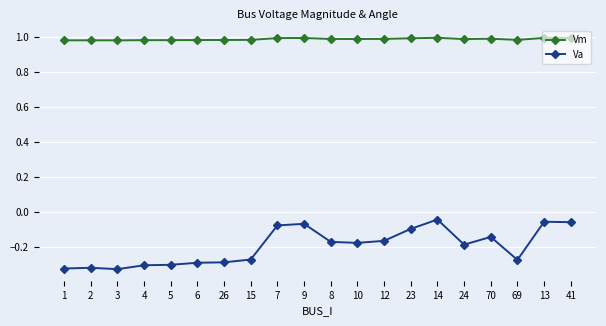

Is it true that Vm equals 1.0 at 2?

True